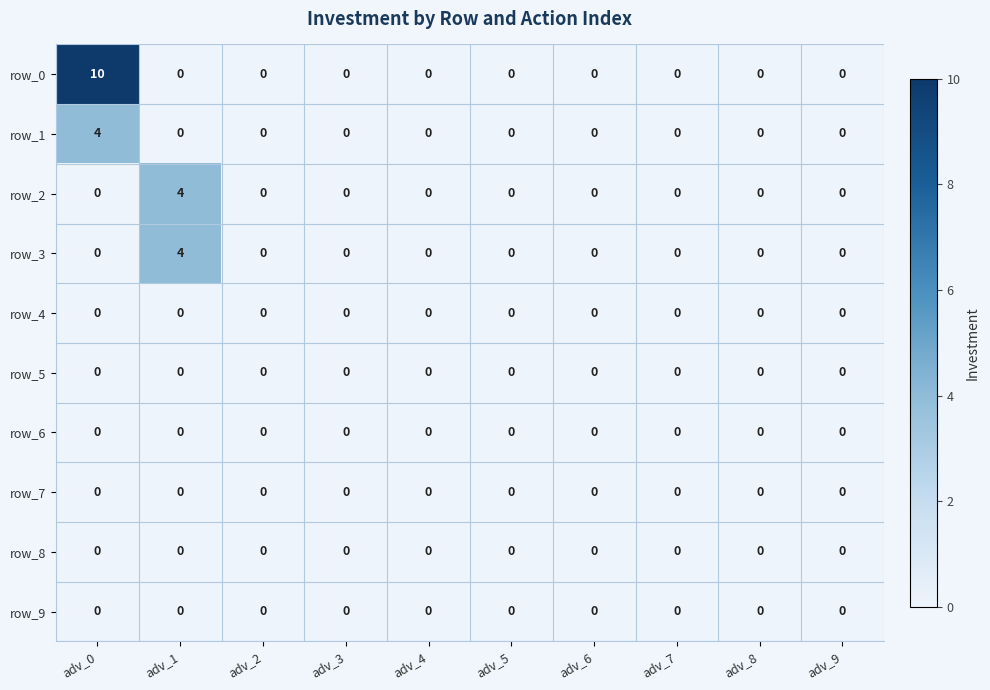

At how many categories does at least one series exceed 8?

1